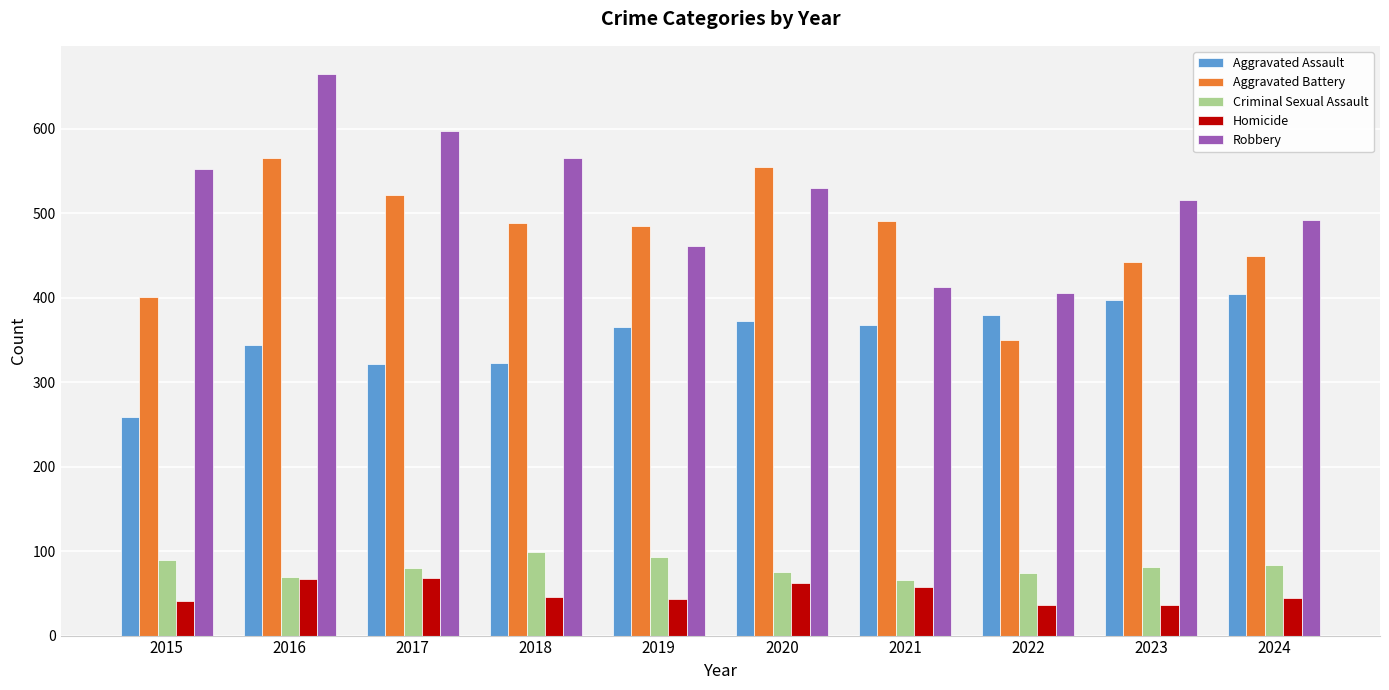

True or false: Robbery has a value of 242 at 2021.

False